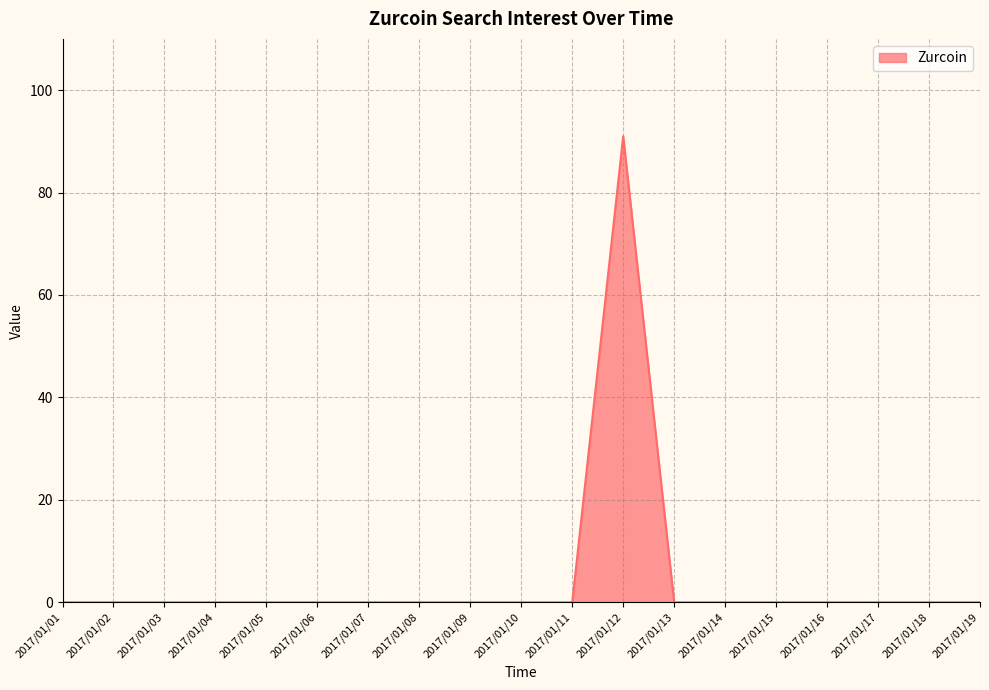

Which category has the highest value across all series?

2017/01/12